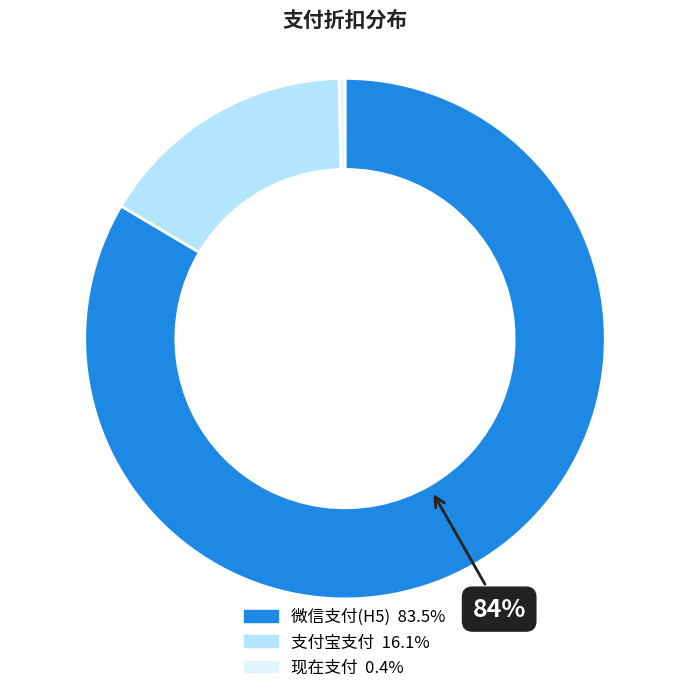

Between 支付宝支付 and 微信支付(H5), which is larger?

微信支付(H5)